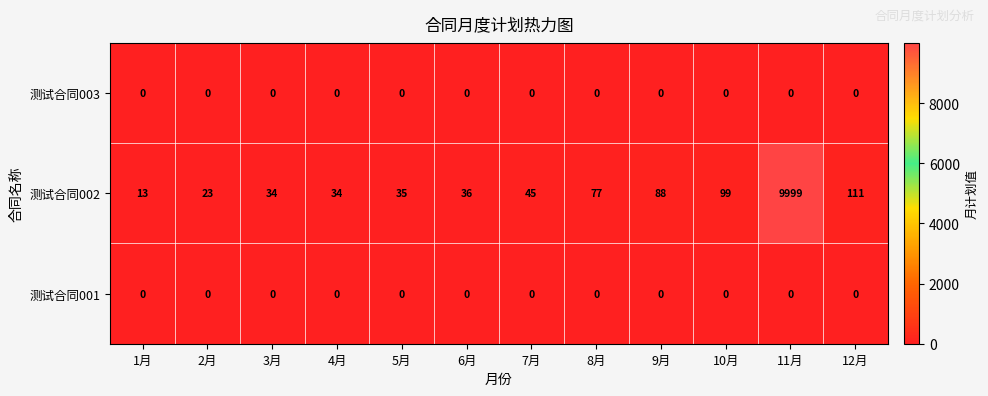

Is it true that 测试合同002 equals 6 at 1月?

False